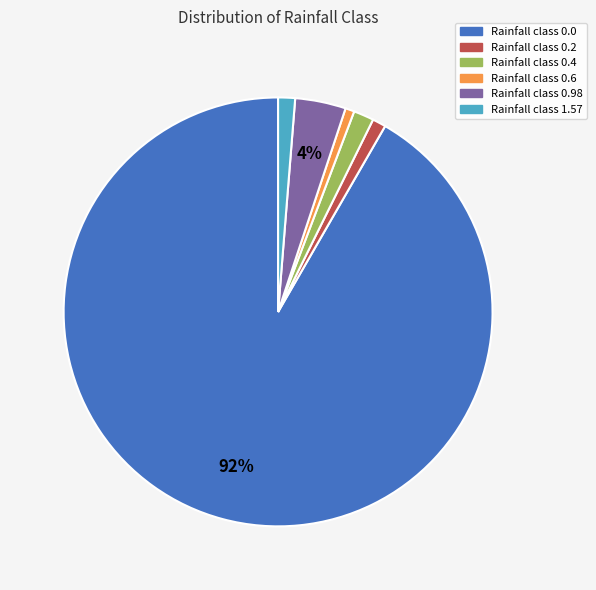

Is there a majority slice in this chart?

Yes